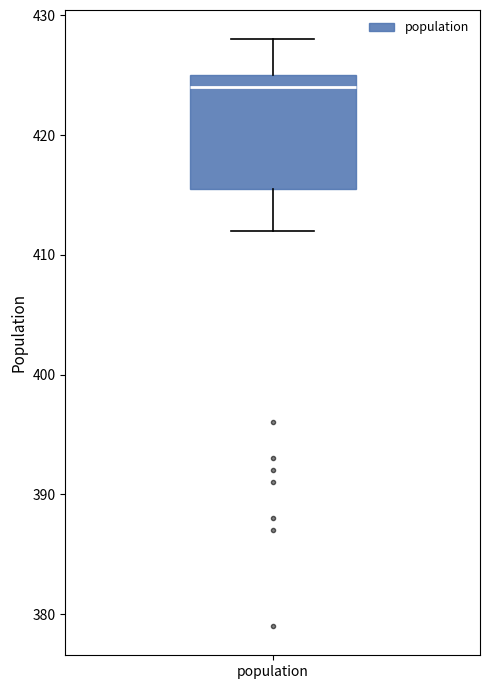

Transcribe this box plot: give where the median line is, the range the box spans, and where the two whiskers end, as read against the y-axis. The values are not printed on the chart, so give them approximately, as read against the axis.

median 424, box 416 to 425, whiskers 412 to 428